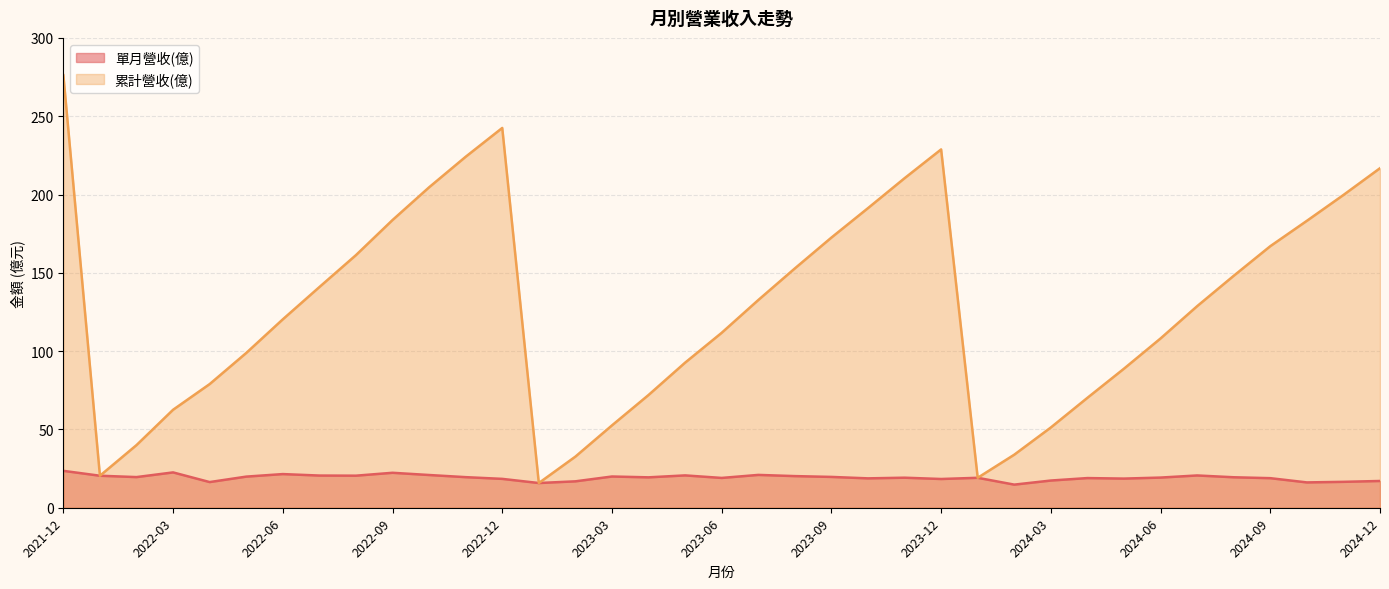

Which has a higher value, 2023-03 or 2023-07?

2023-07